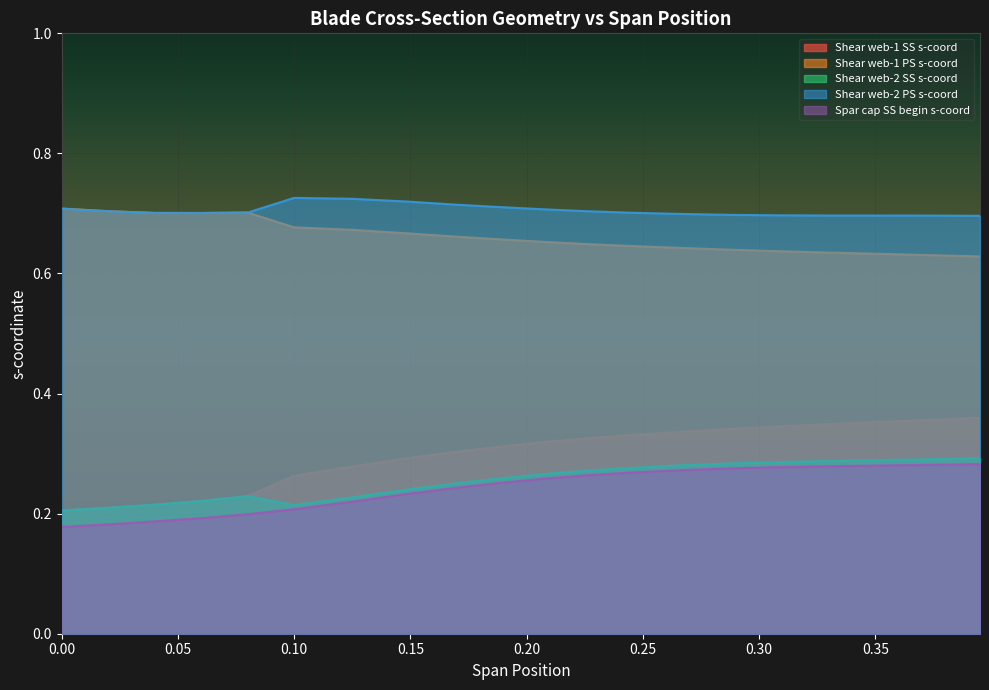

True or false: Shear web-1 PS s-coord and Shear web-2 SS s-coord intersect in this chart.

False